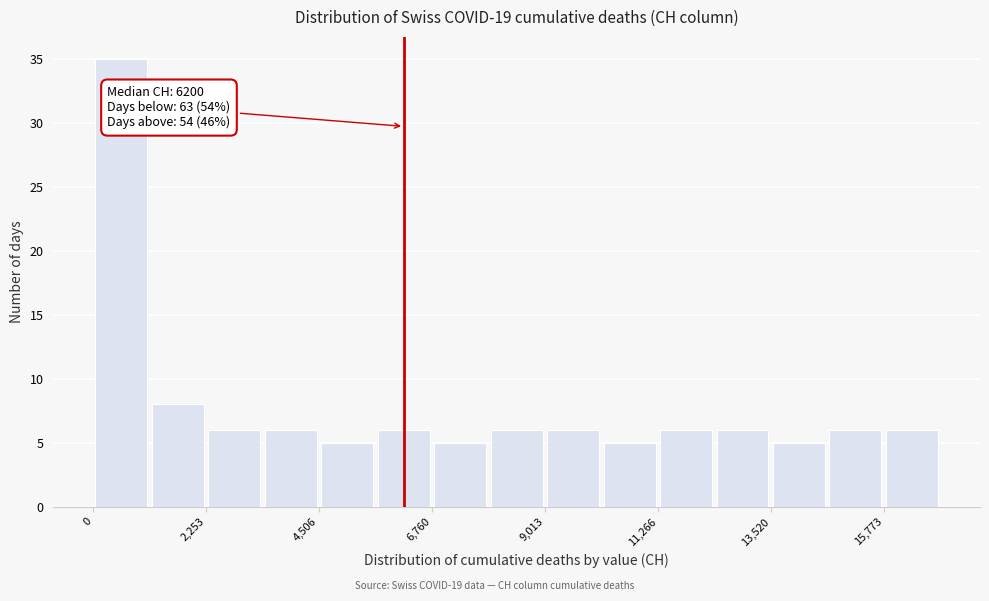

Around what value on the x-axis is the tallest bar? Give the approximate position of its centre, as read against the axis.

500